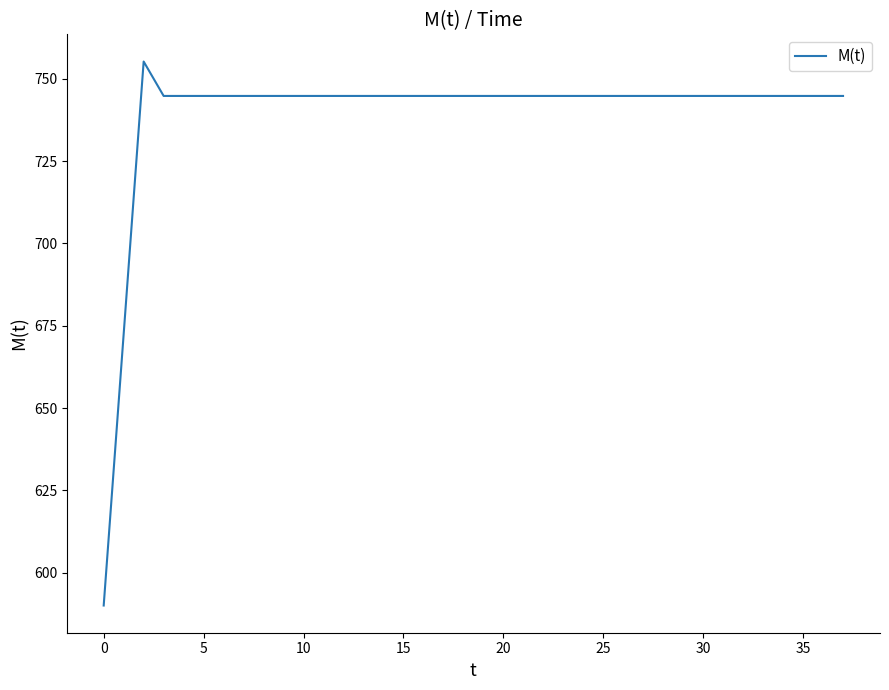

What is the smallest value displayed?

590.0